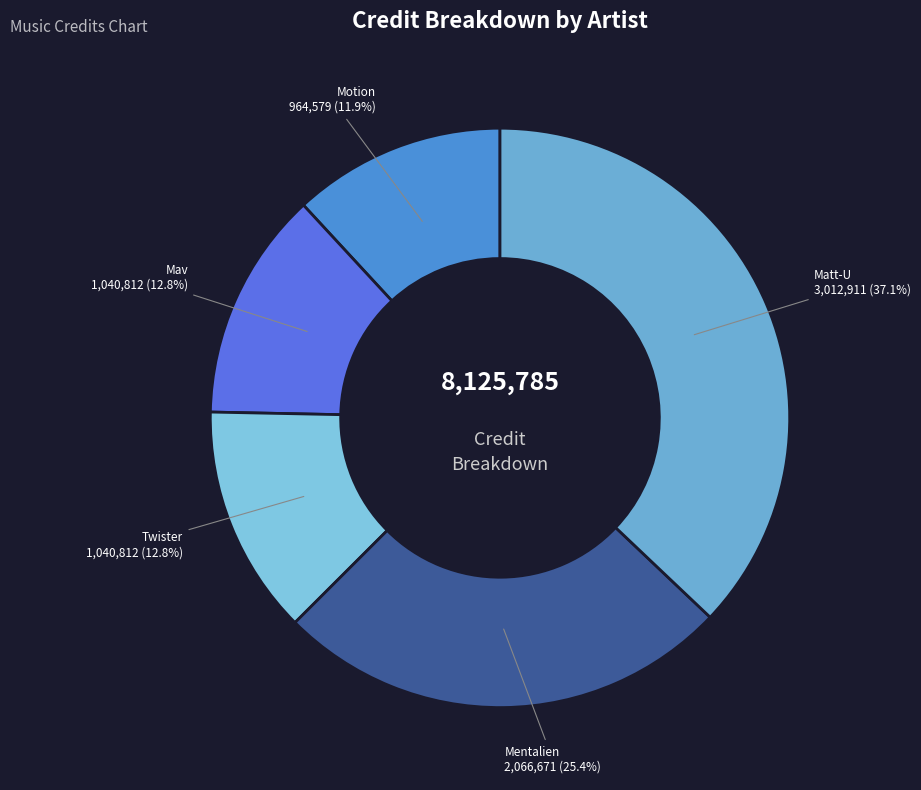

Do Mav and Mentalien together represent more than half of the pie?

No